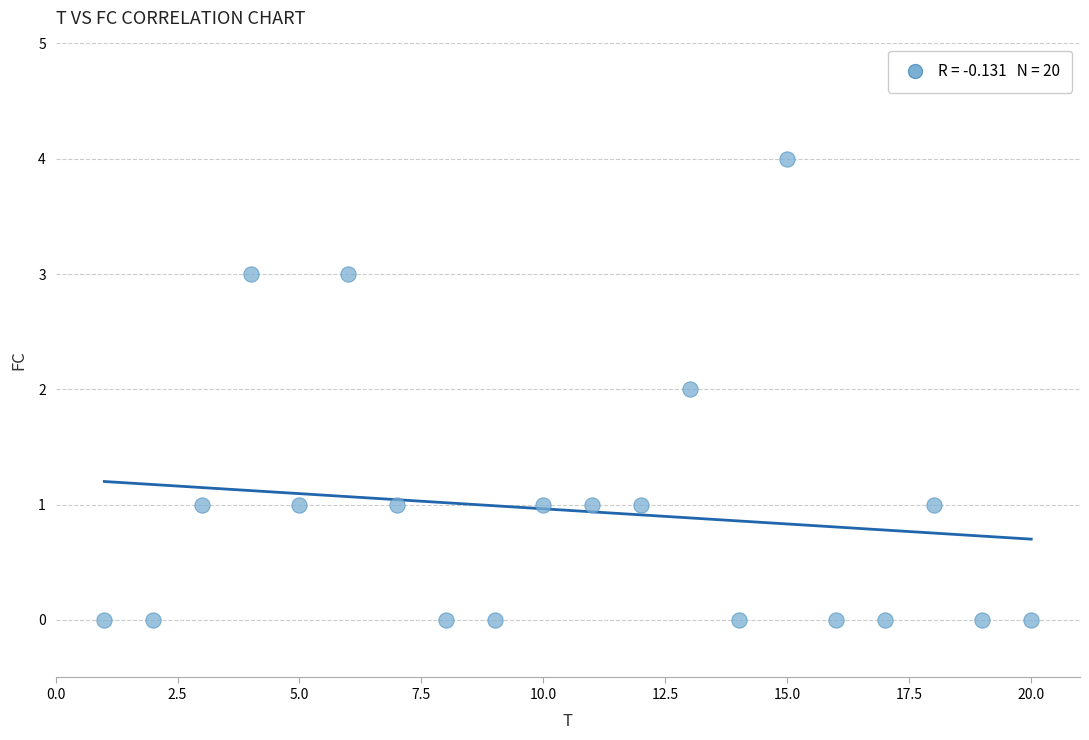

What is the range of X values (max minus min)?

19